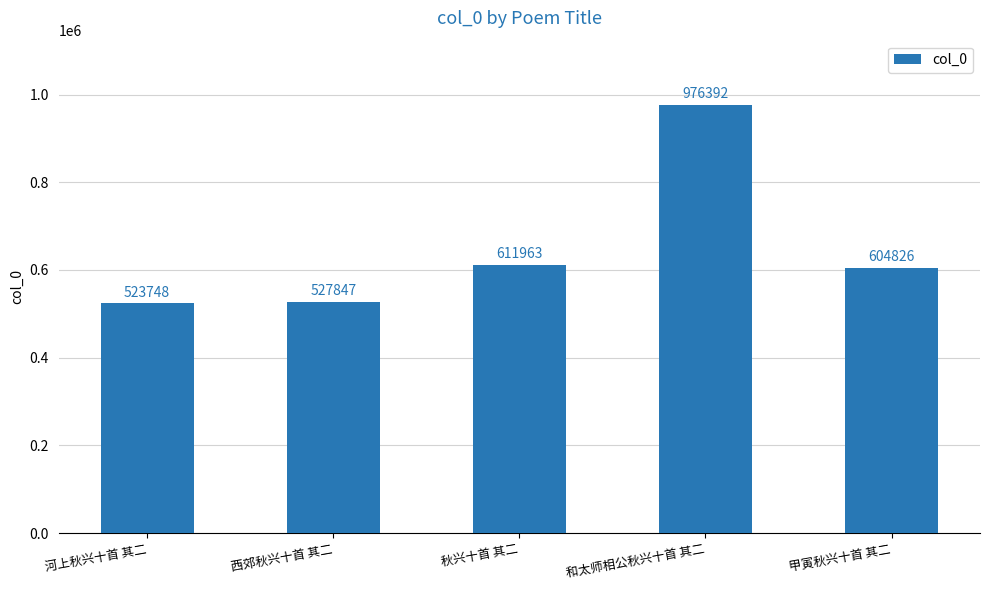

Reading left to right, extract all data points from this chart.

河上秋兴十首 其二=523748	西郊秋兴十首 其二=527847	秋兴十首 其二=611963	和太师相公秋兴十首 其二=976392	甲寅秋兴十首 其二=604826